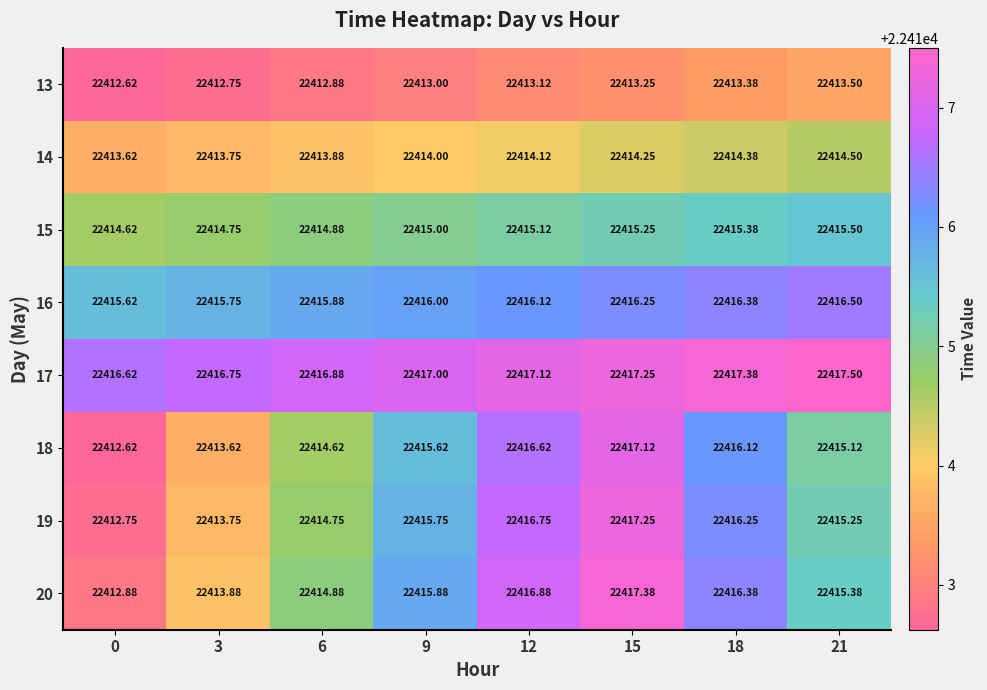

What is the difference between the highest and lowest values at 6?

4.0